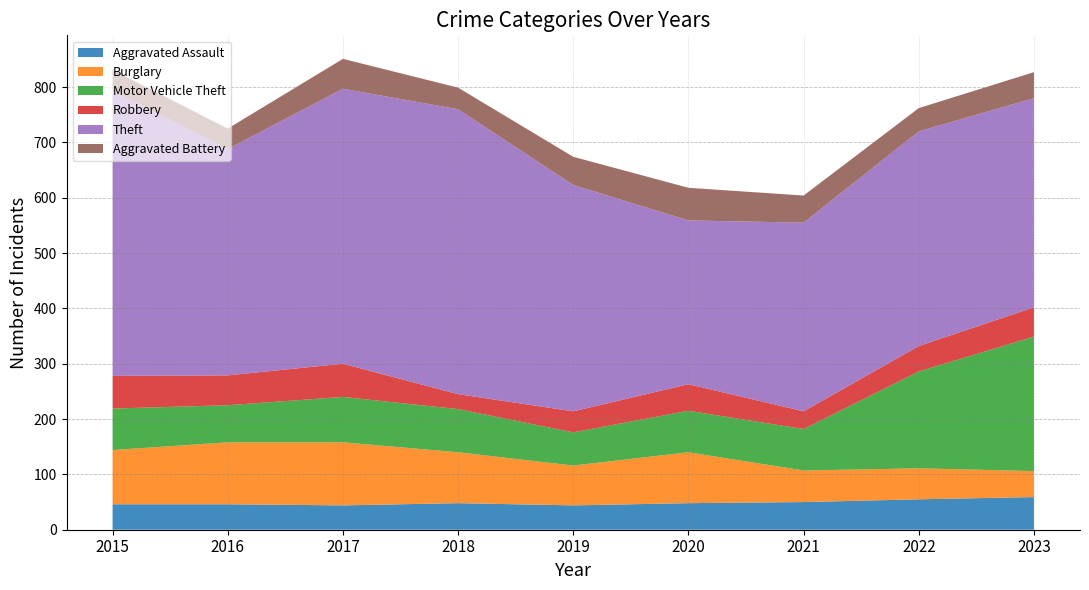

Reading left to right, extract all data points from this chart.

Aggravated Assault: 46	46	44	48	44	48	50	55	59
Burglary: 98	112	114	92	72	92	57	56	47
Motor Vehicle Theft: 75	67	82	78	60	75	75	175	243
Robbery: 59	54	60	27	38	48	32	46	53
Theft: 515	409	497	515	409	296	341	388	378
Aggravated Battery: 38	37	54	39	51	59	49	42	47